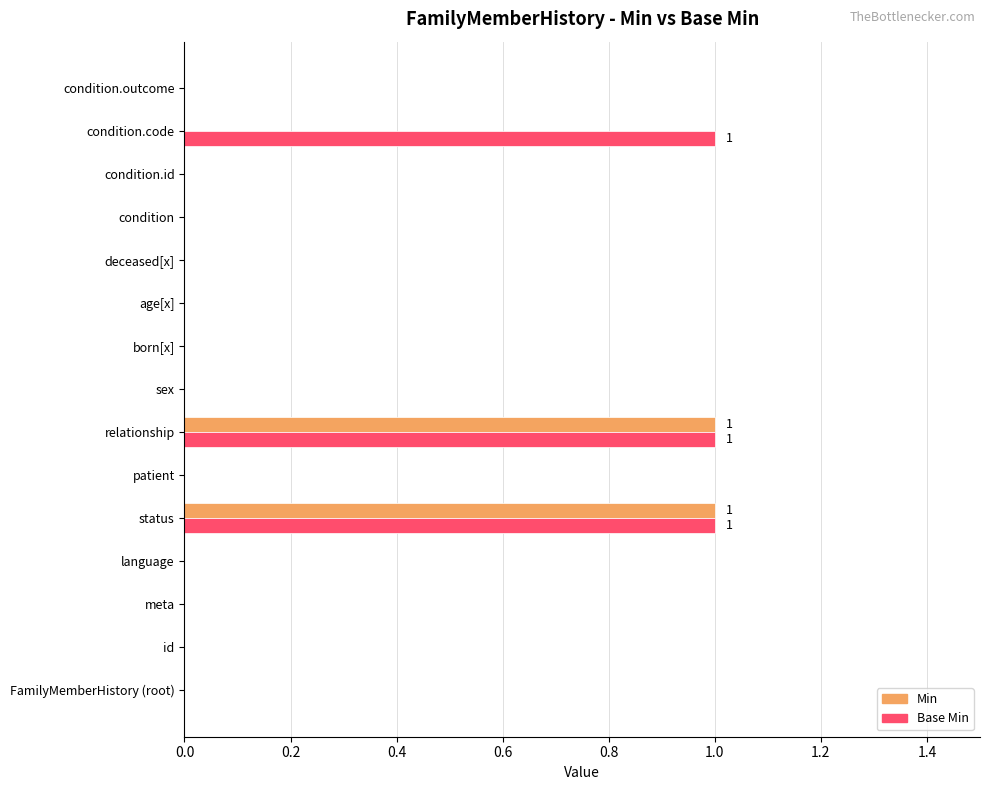

Is it true that Min equals 1 at relationship?

True